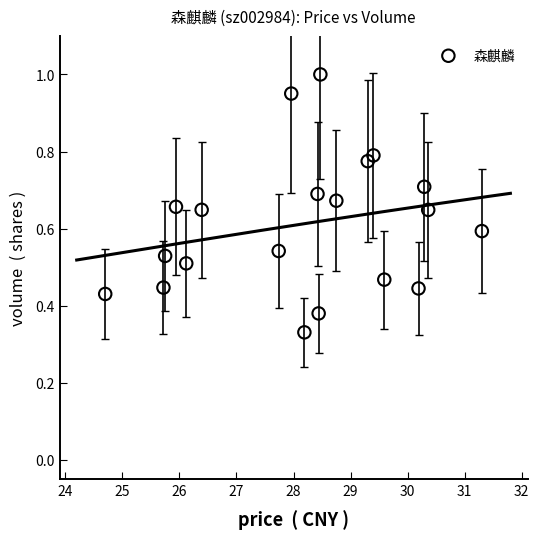

What is the range of X values (max minus min)?

6.6